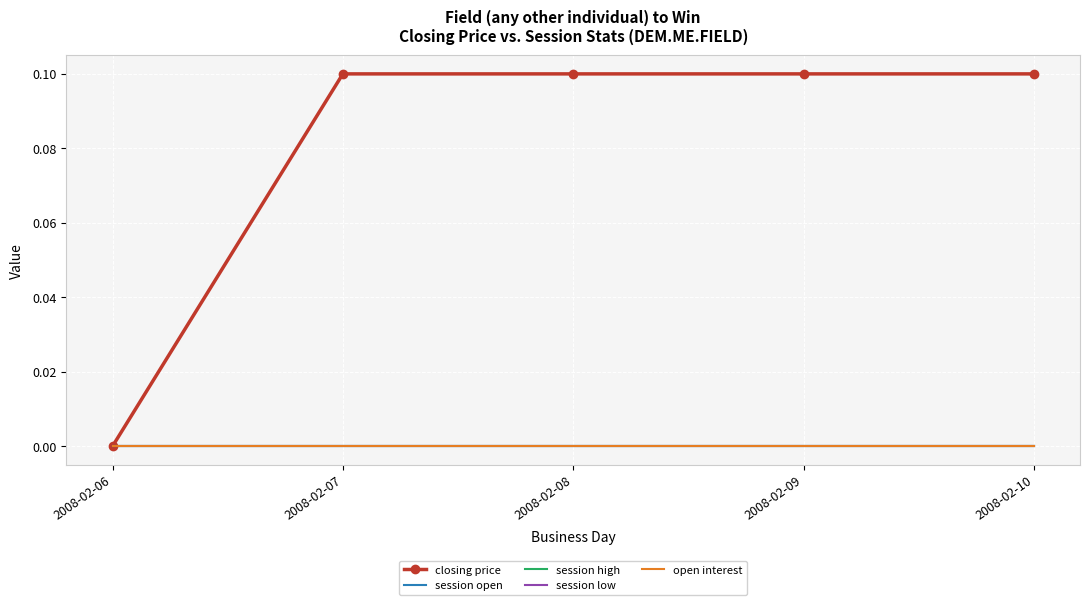

The session low series shows 0.0 at 2008-02-07. True or false?

True